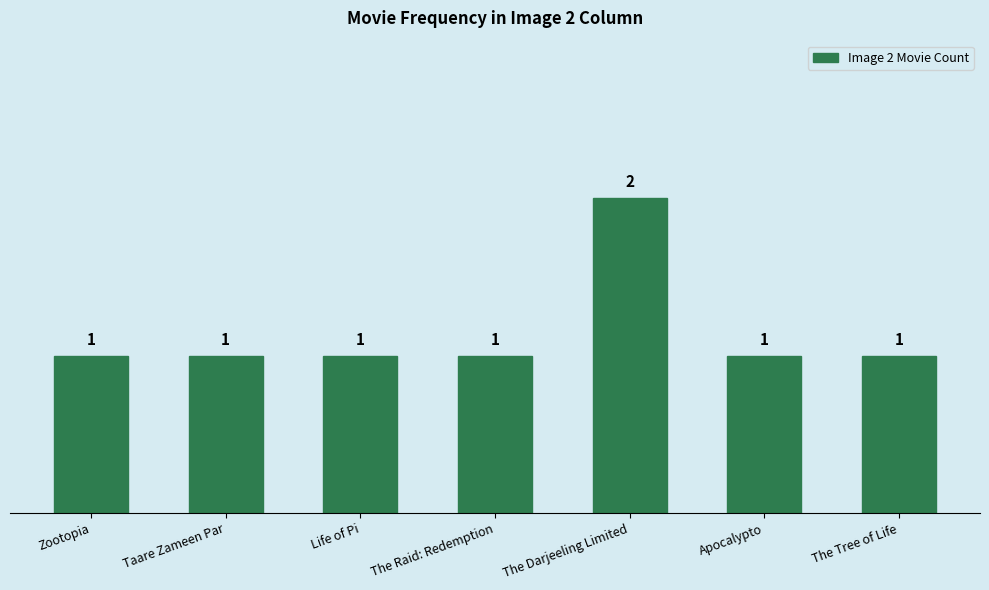

What is the average value?

1